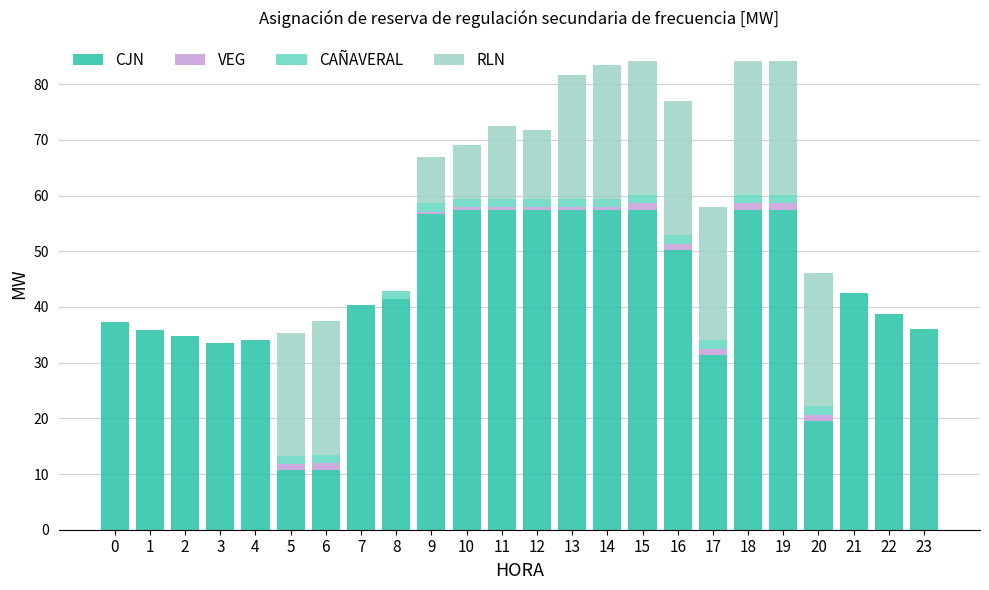

True or false: CJN has a value of 57.4 at 14.

True